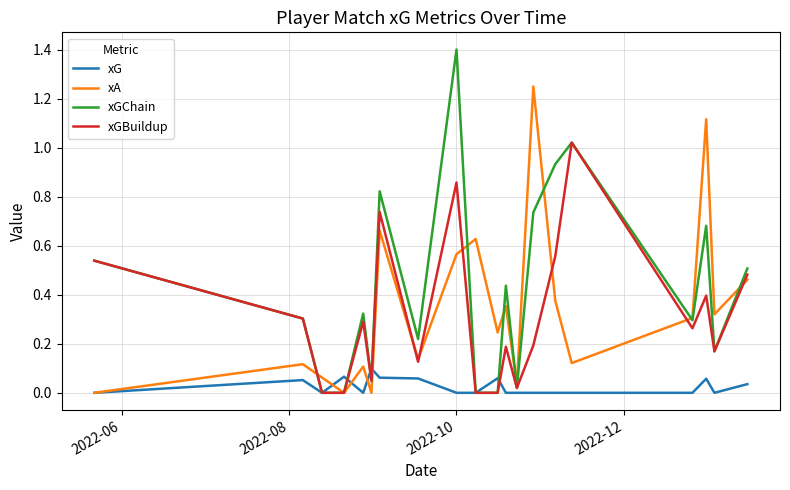

What is the greatest value displayed?

1.4